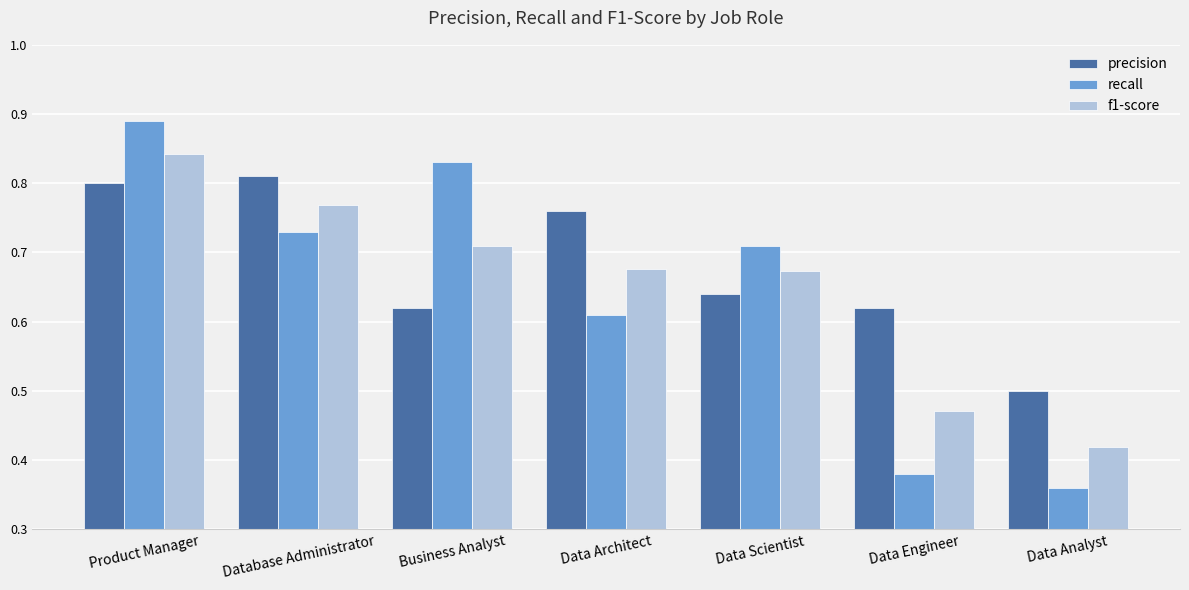

Which series has the largest total across all categories?

precision